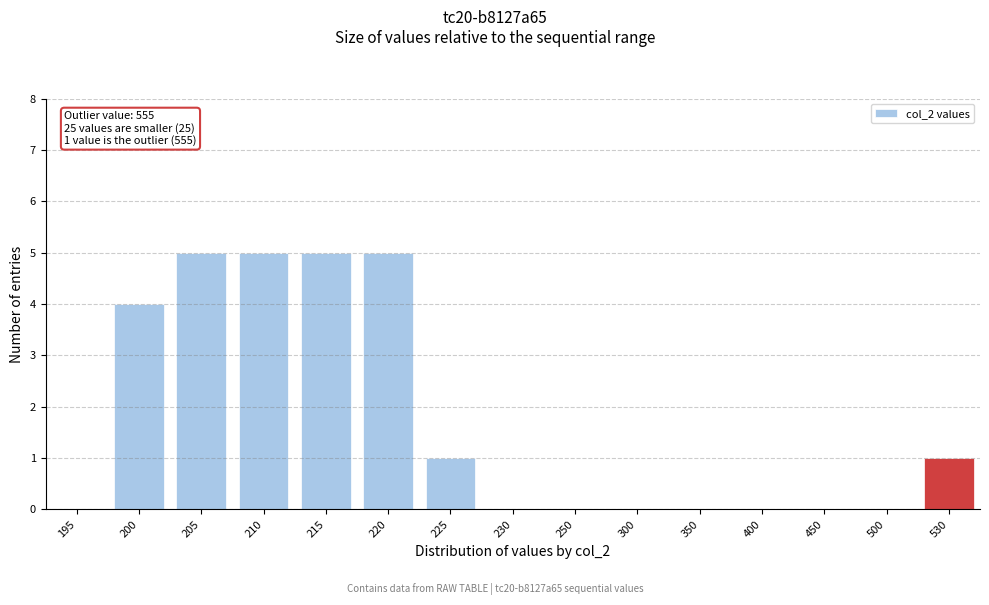

Reading left to right, transcribe all the data shown in this chart.

195=0	200=4	205=5	210=5	215=5	220=5	225=1	230=0	250=0	300=0	350=0	400=0	450=0	500=0	530=1